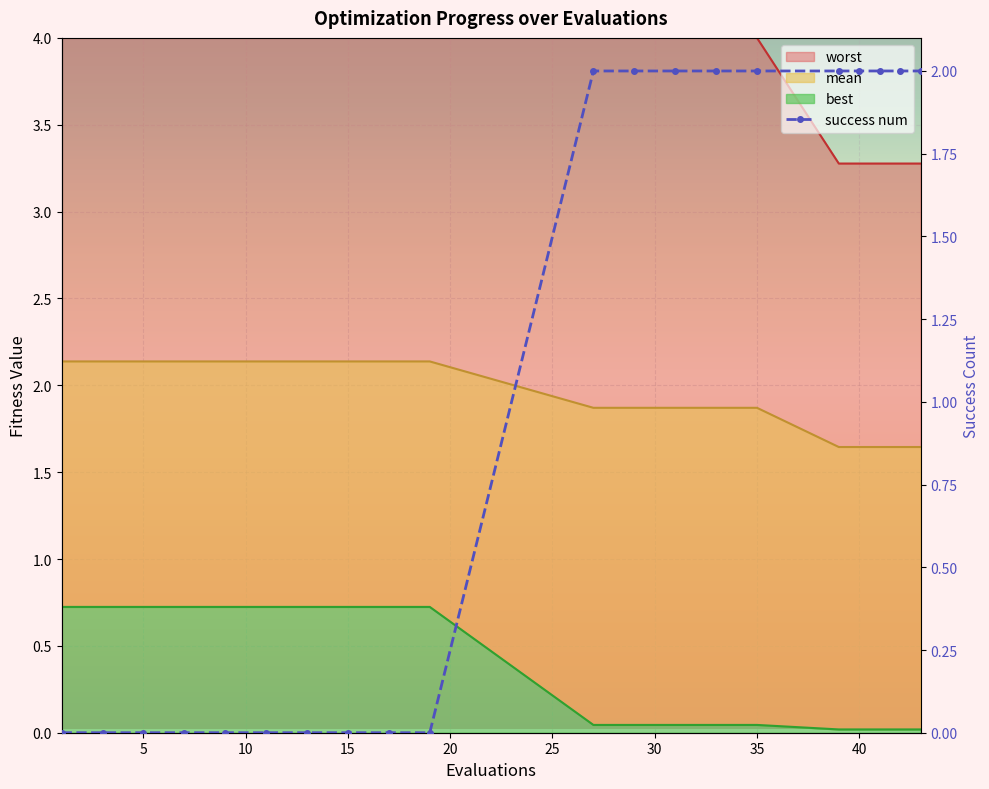

What is the highest value of the best series?

0.7